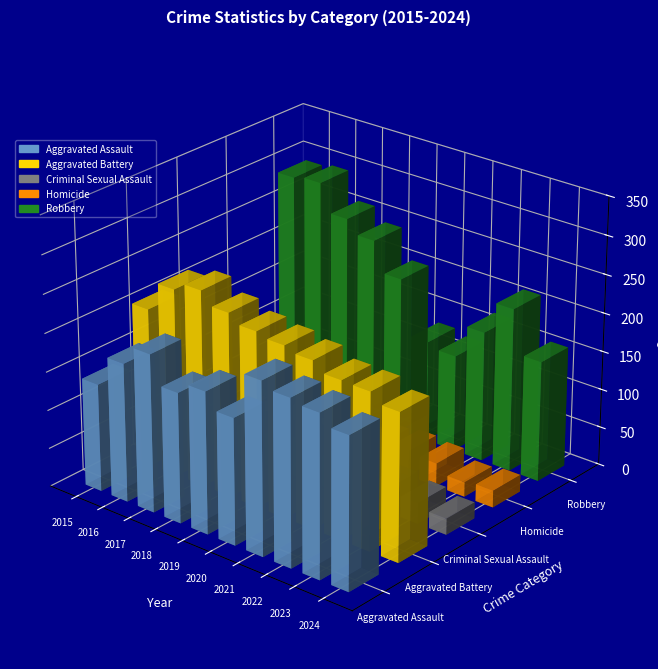

Is it true that Criminal Sexual Assault equals 48 at 2019?

True